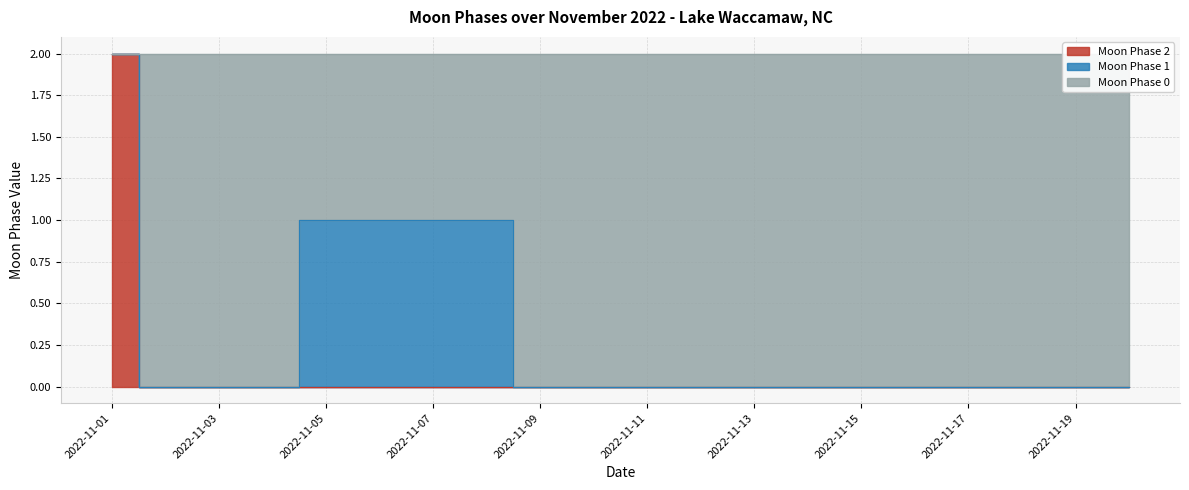

At which label is Moon Phase 2 closest to 1?

2022-11-01